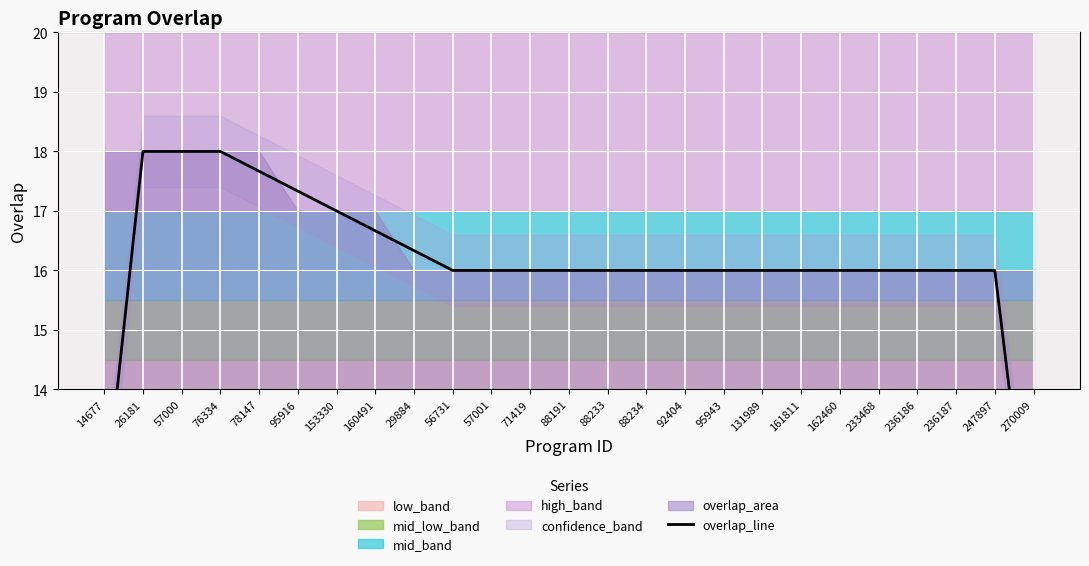

What is the label of the 13th point from the right?

88191